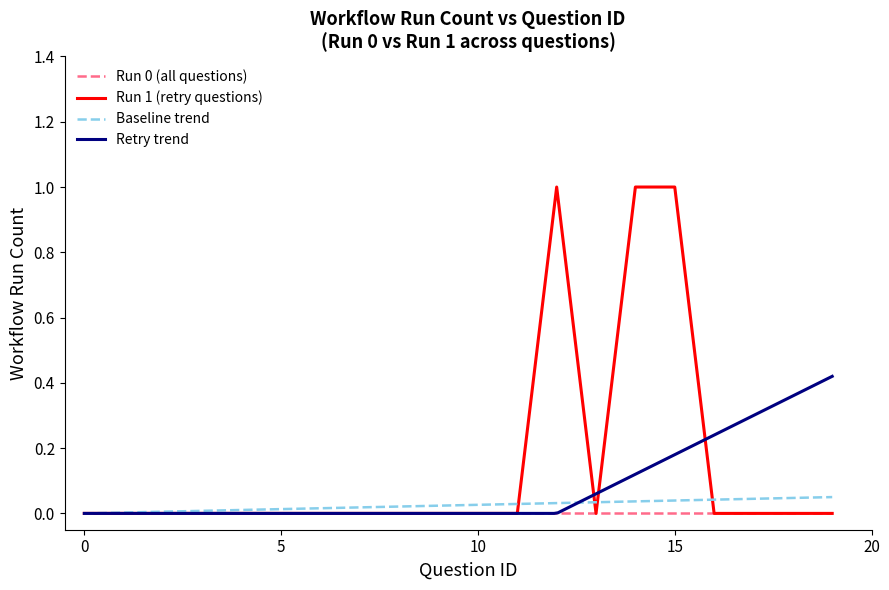

True or false: workflow_run_count_1 and workflow_run_count_0 intersect in this chart.

False